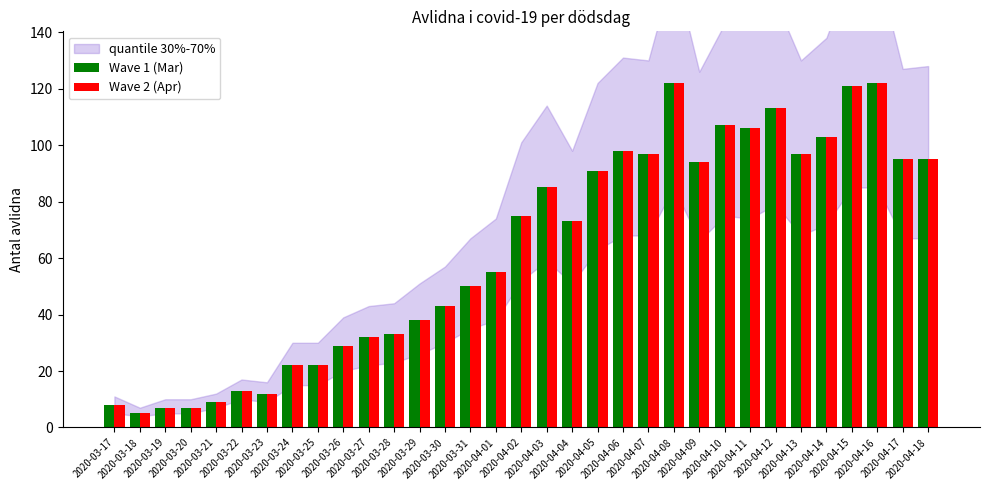

Reading left to right, extract all data points from this chart.

8	5	7	7	9	13	12	22	22	29	32	33	38	43	50	55	75	85	73	91	98	97	122	94	107	106	113	97	103	121	122	95	95